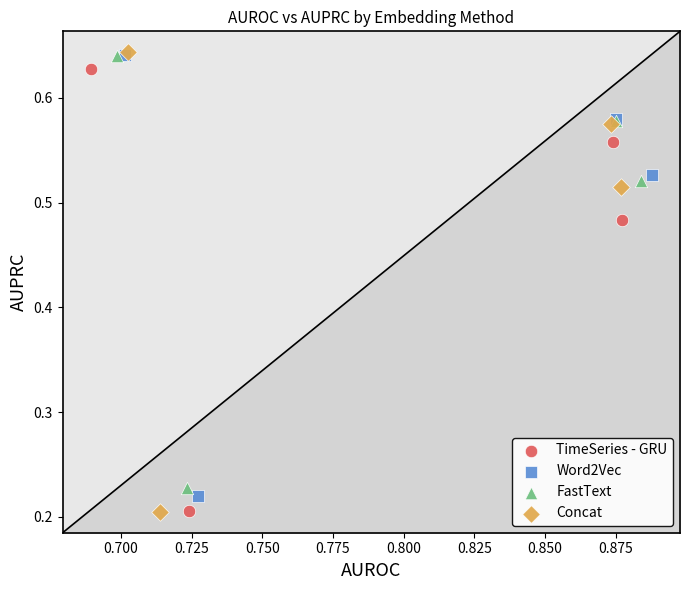

Which series has the largest Y range (max minus min)?

Concat